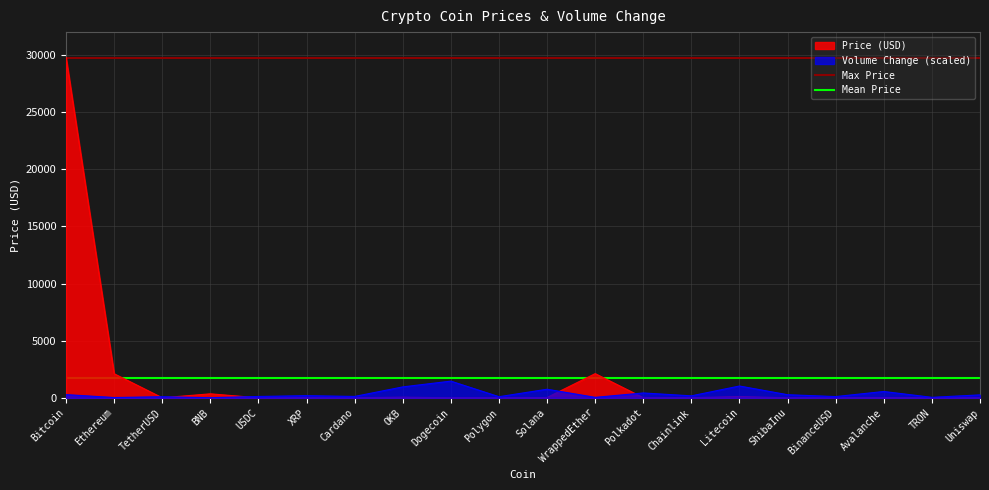

Does the chart have visible grid lines?

Yes